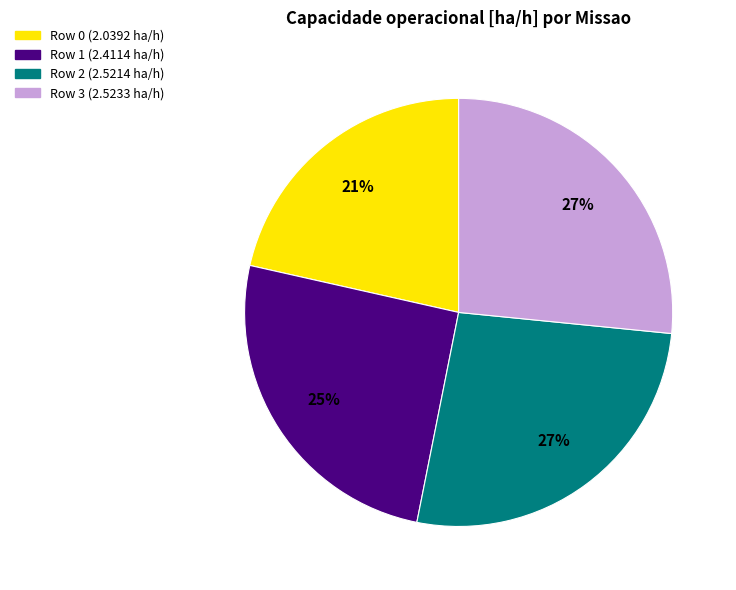

To the nearest percent, what is the average slice percentage?

25%